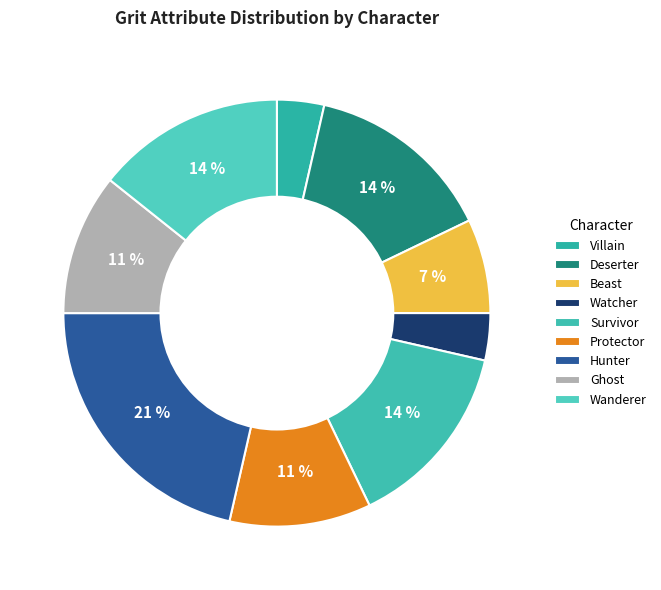

Is there any slice that represents more than half of the pie?

No